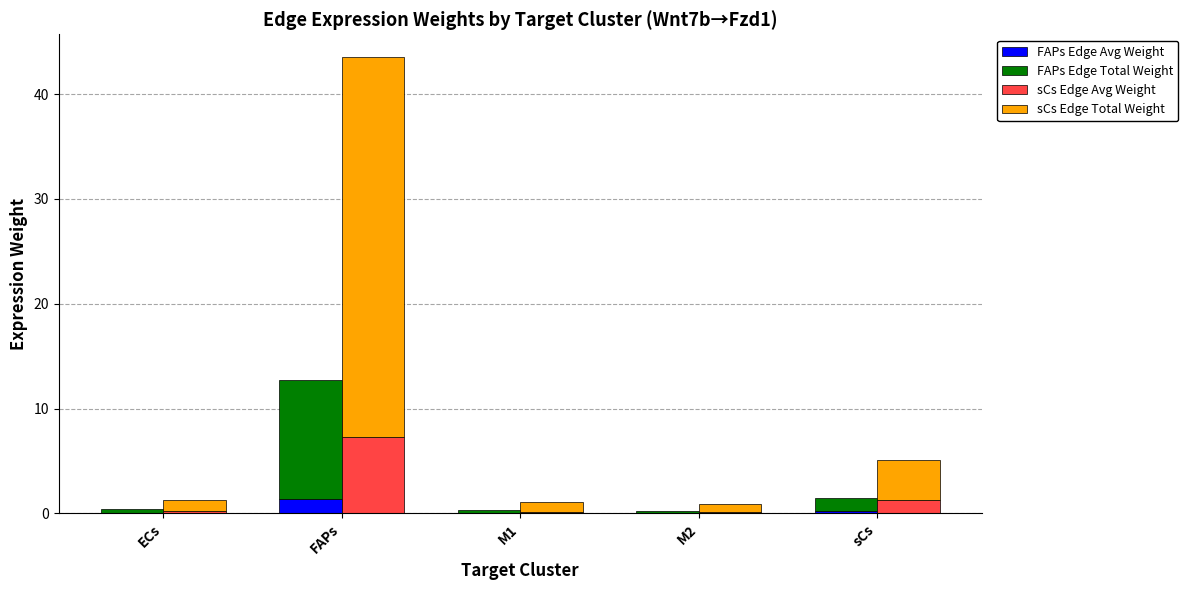

What are all the series names shown in the legend?

FAPs Edge Avg Weight, FAPs Edge Total Weight, sCs Edge Avg Weight, sCs Edge Total Weight